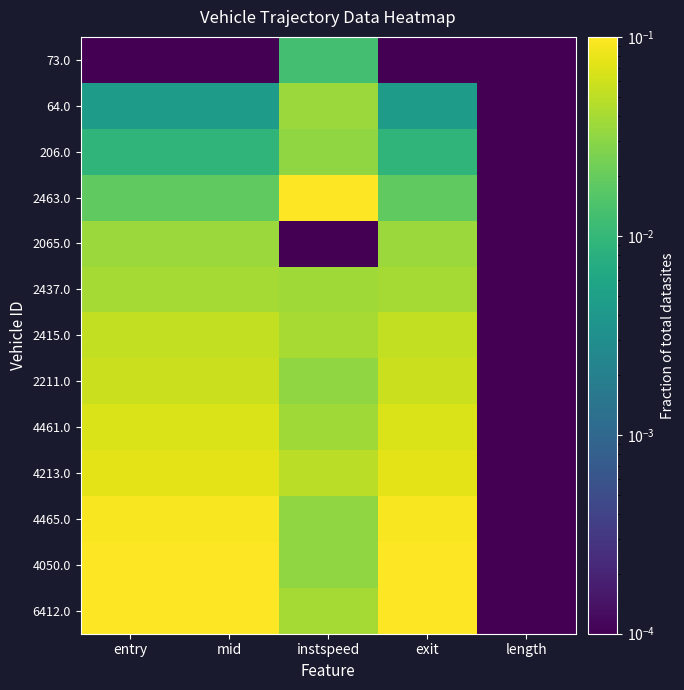

Reading left to right, transcribe all the data shown in this chart.

73.0: entry=0.0	mid=0.0	instspeed=0.0	exit=0.0	length=0.0
64.0: entry=0.0	mid=0.0	instspeed=0.0	exit=0.0	length=0.0
206.0: entry=0.0	mid=0.0	instspeed=0.0	exit=0.0	length=0.0
2463.0: entry=0.0	mid=0.0	instspeed=0.1	exit=0.0	length=0.0
2065.0: entry=0.0	mid=0.0	instspeed=0.0	exit=0.0	length=0.0
2437.0: entry=0.0	mid=0.0	instspeed=0.0	exit=0.0	length=0.0
2415.0: entry=0.1	mid=0.1	instspeed=0.0	exit=0.1	length=0.0
2211.0: entry=0.1	mid=0.1	instspeed=0.0	exit=0.1	length=0.0
4461.0: entry=0.1	mid=0.1	instspeed=0.0	exit=0.1	length=0.0
4213.0: entry=0.1	mid=0.1	instspeed=0.0	exit=0.1	length=0.0
4465.0: entry=0.1	mid=0.1	instspeed=0.0	exit=0.1	length=0.0
4050.0: entry=0.1	mid=0.1	instspeed=0.0	exit=0.1	length=0.0
6412.0: entry=0.1	mid=0.1	instspeed=0.0	exit=0.1	length=0.0